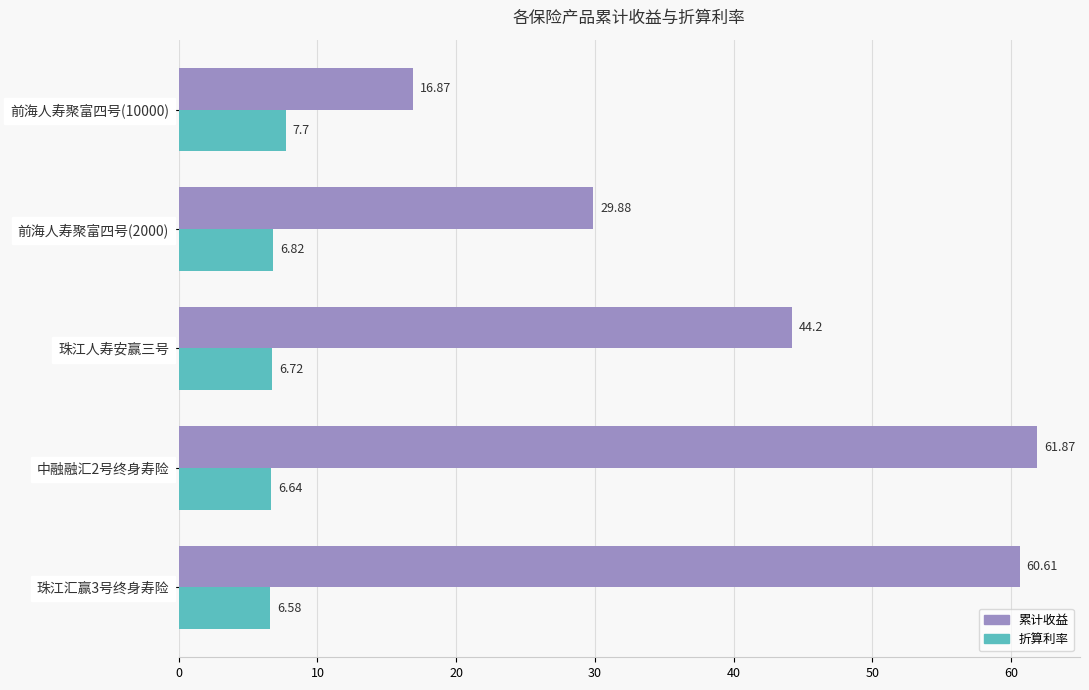

Is the value of 折算利率 at 珠江汇赢3号终身寿险 greater than the value of 累计收益 at 中融融汇2号终身寿险?

No